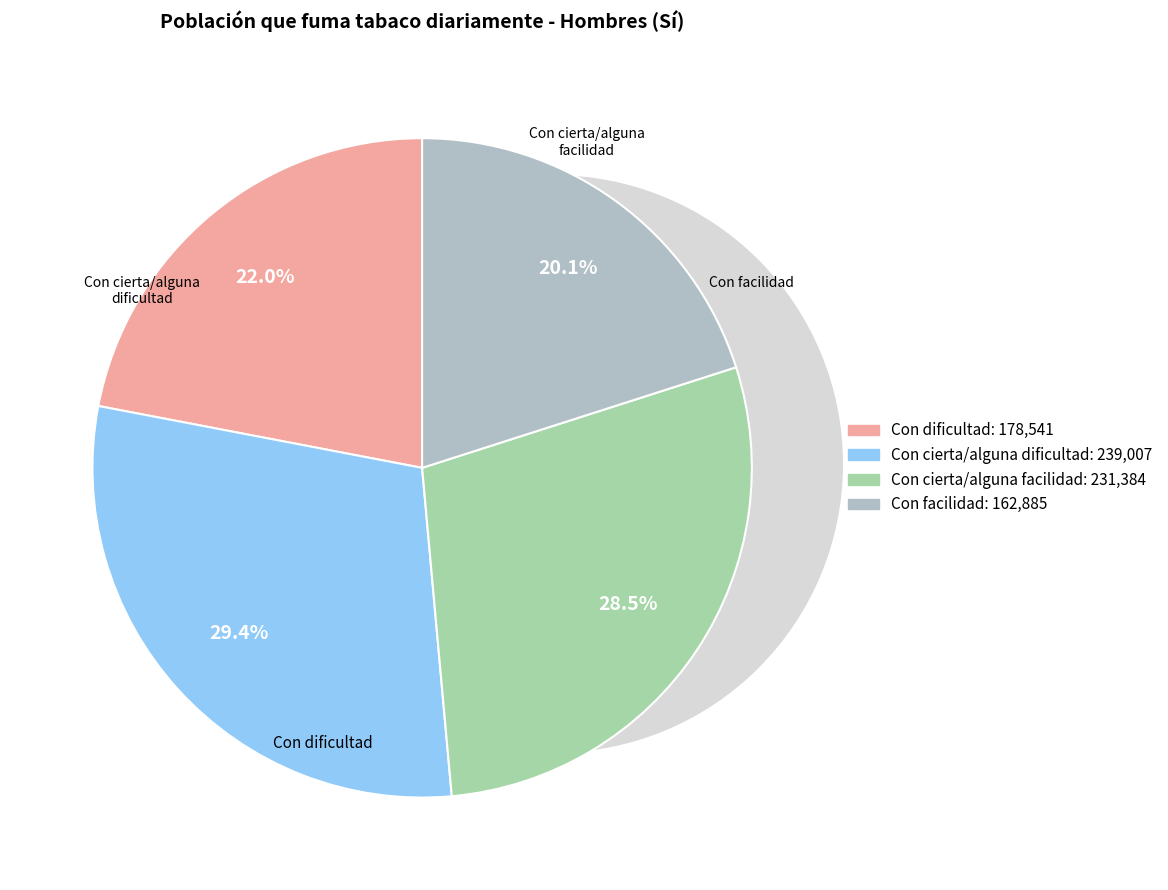

Is Con dificultad the majority of the pie?

No